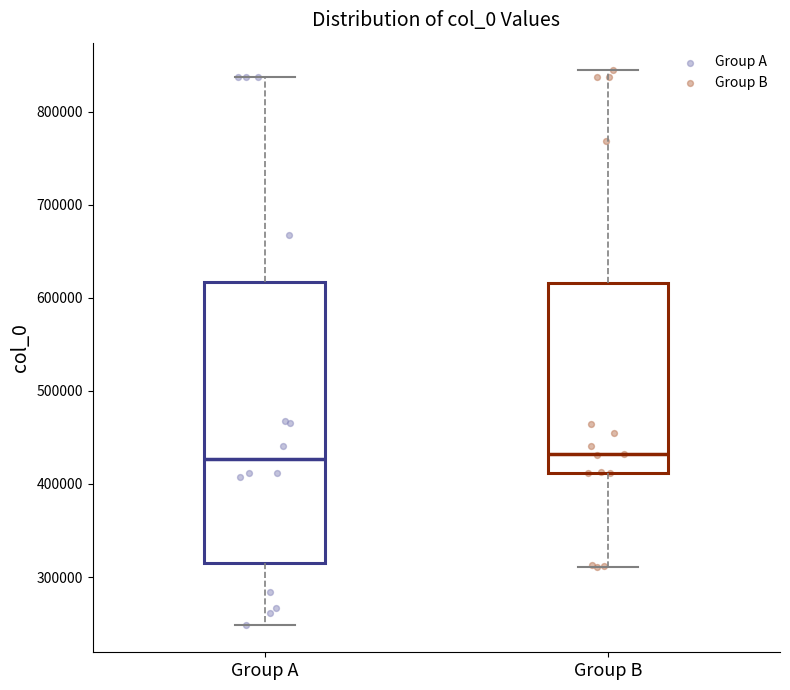

Reading left to right, read every box against the y-axis: the position of its median line, the range the box covers, and the ends of its whiskers. The values are not printed on the chart, so give them approximately, as read against the axis.

Group A: median 430000, box 310000 to 620000, whiskers 250000 to 840000
Group B: median 430000, box 410000 to 620000, whiskers 310000 to 840000